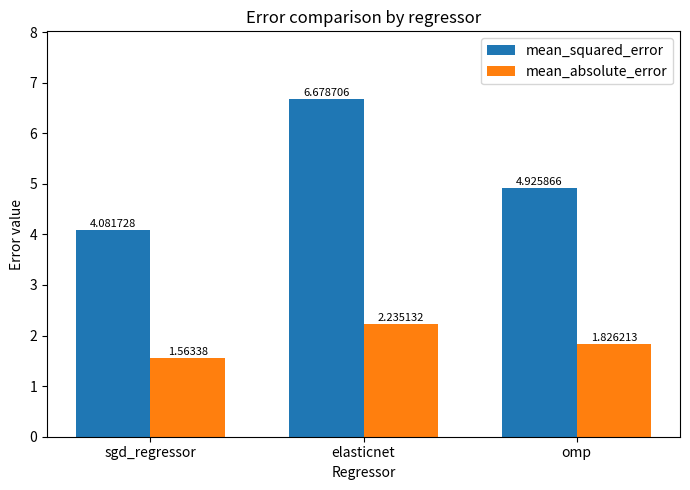

How many series are shown in this chart?

2